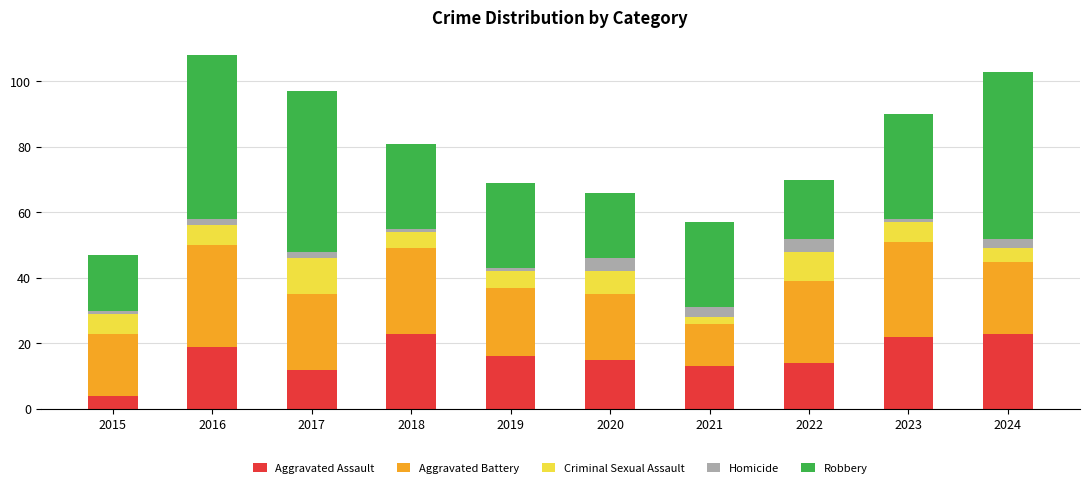

Is it true that Aggravated Assault equals 37 at 2024?

False